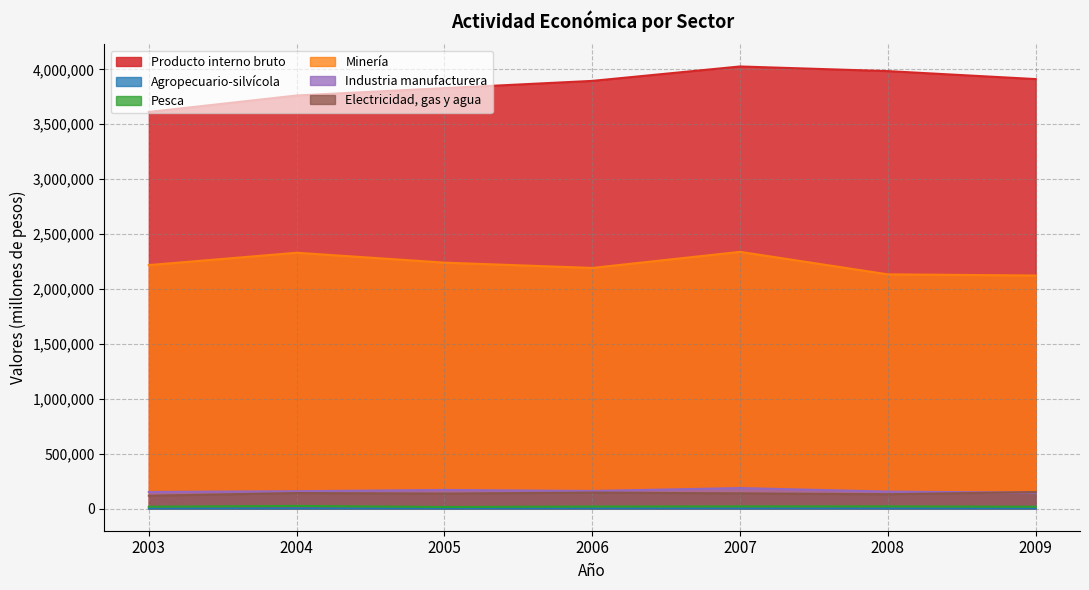

What is the sum of all Agropecuario-silvícola values?

11766